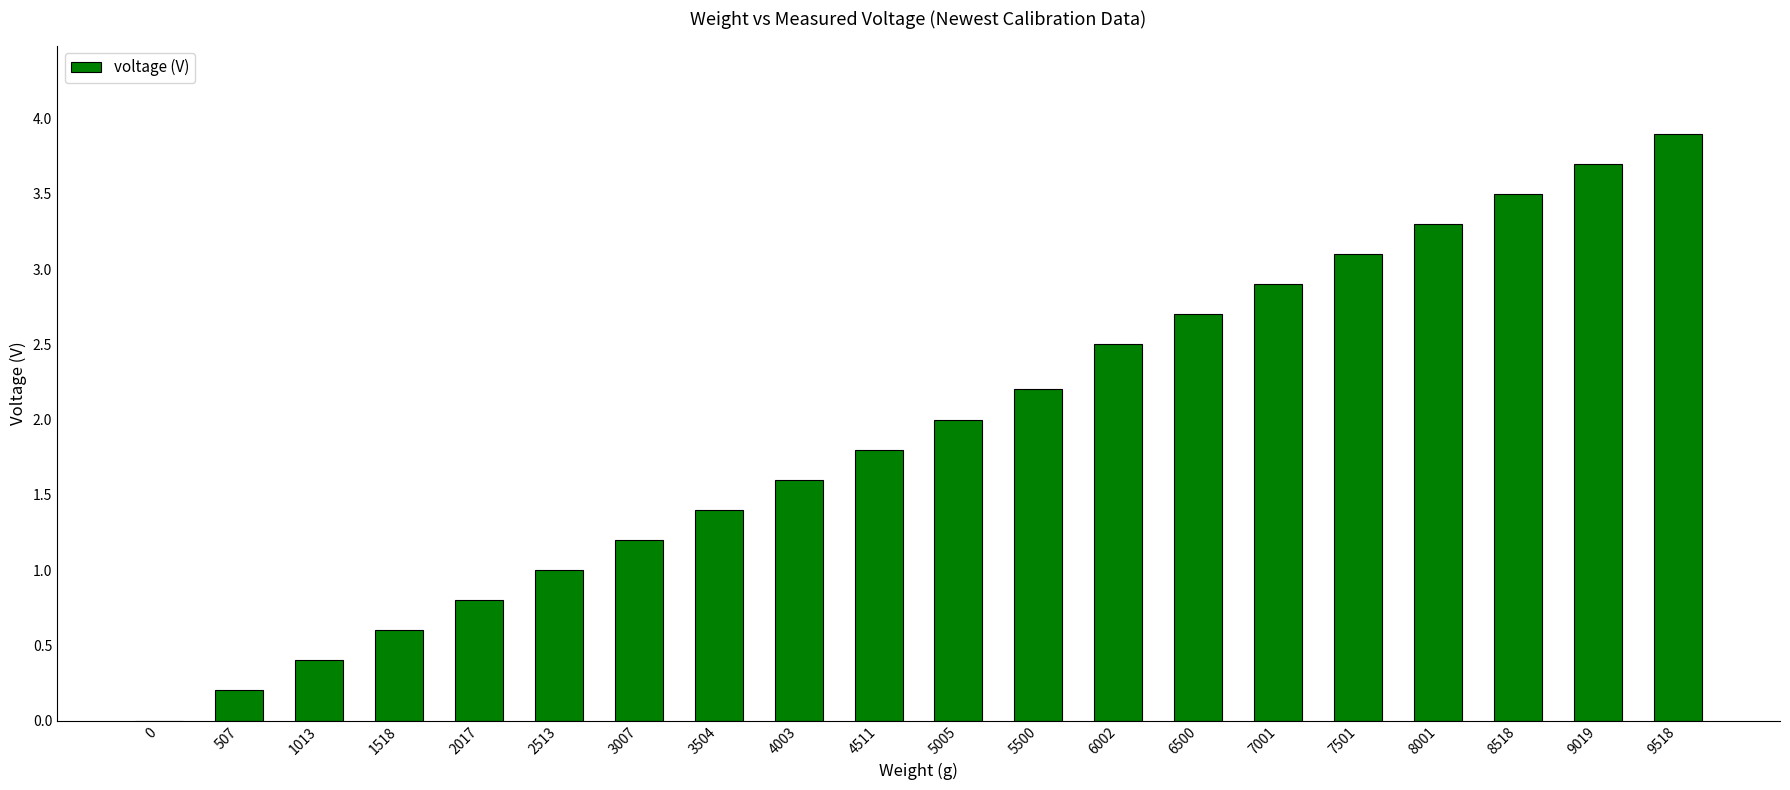

Which label corresponds to the largest value in the chart?

9518